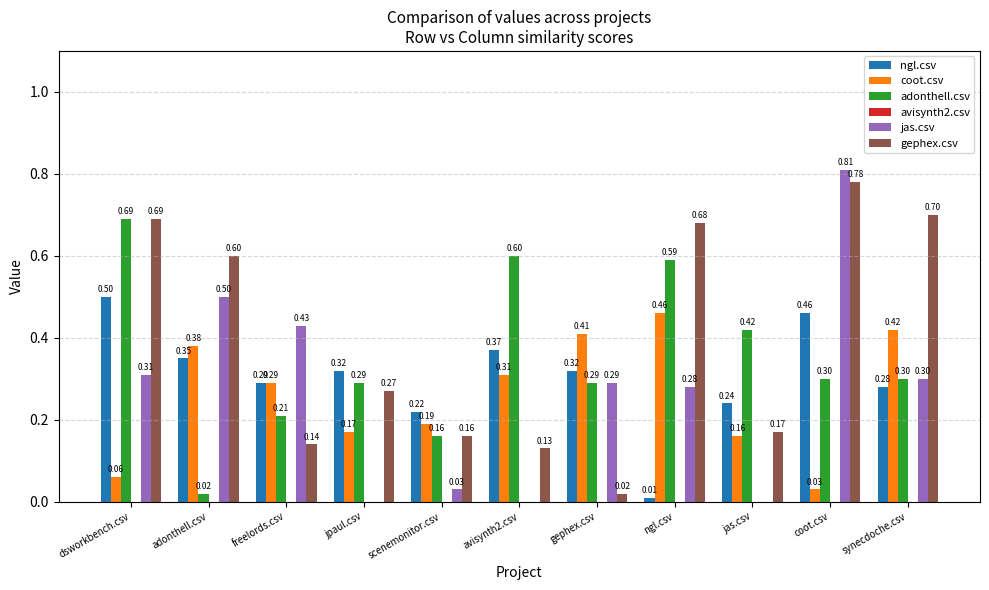

Which series changed the most between freelords.csv and ngl.csv?

gephex.csv